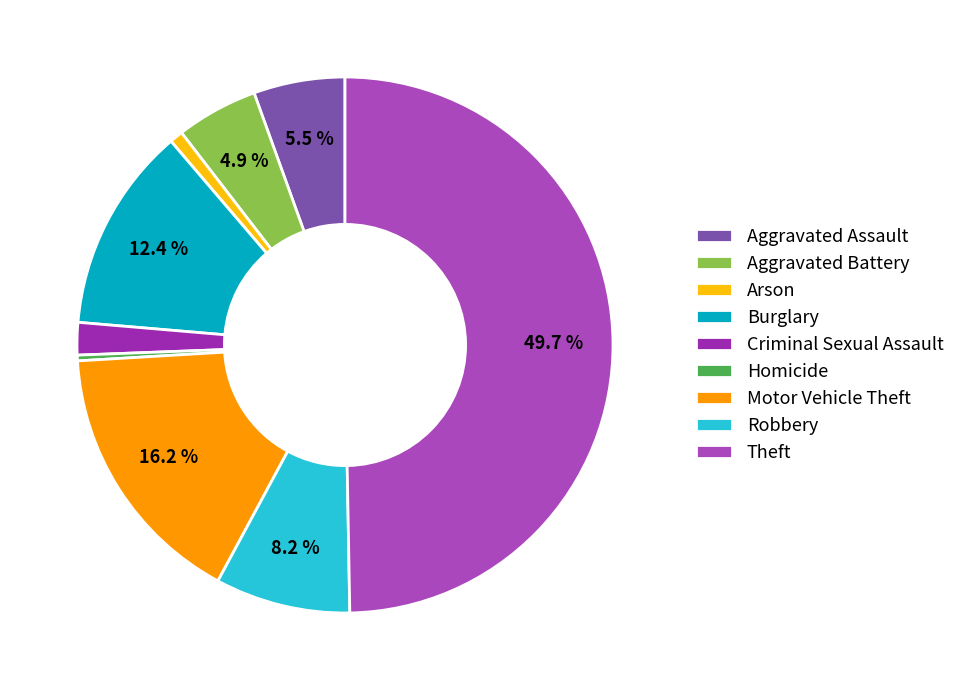

To the nearest percent, what is the difference between the largest and smallest slice percentages?

49%